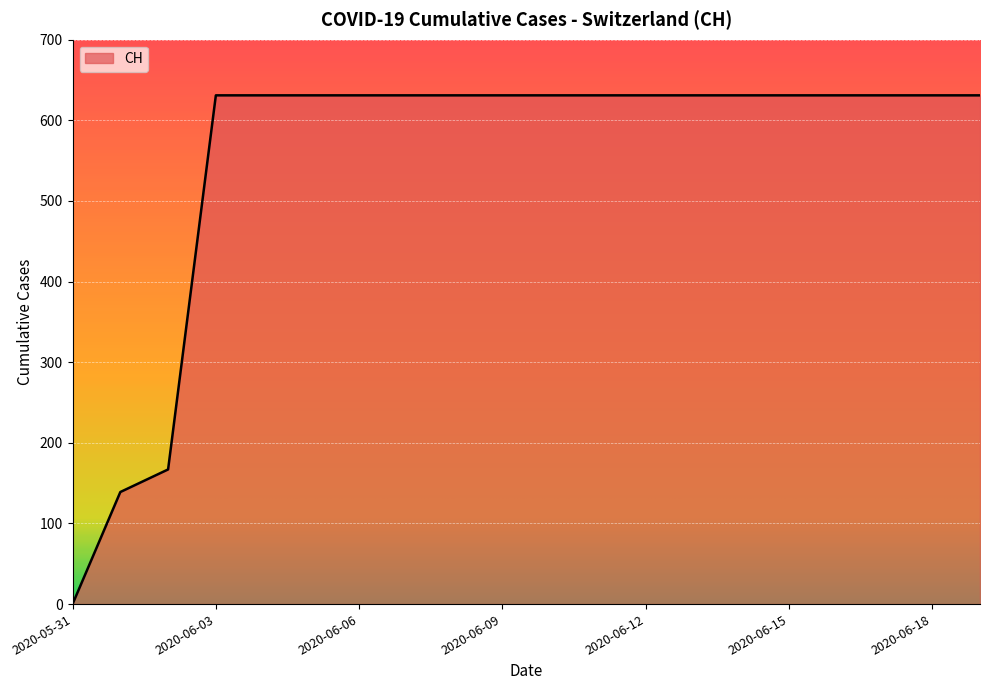

What is the greatest value displayed?

631